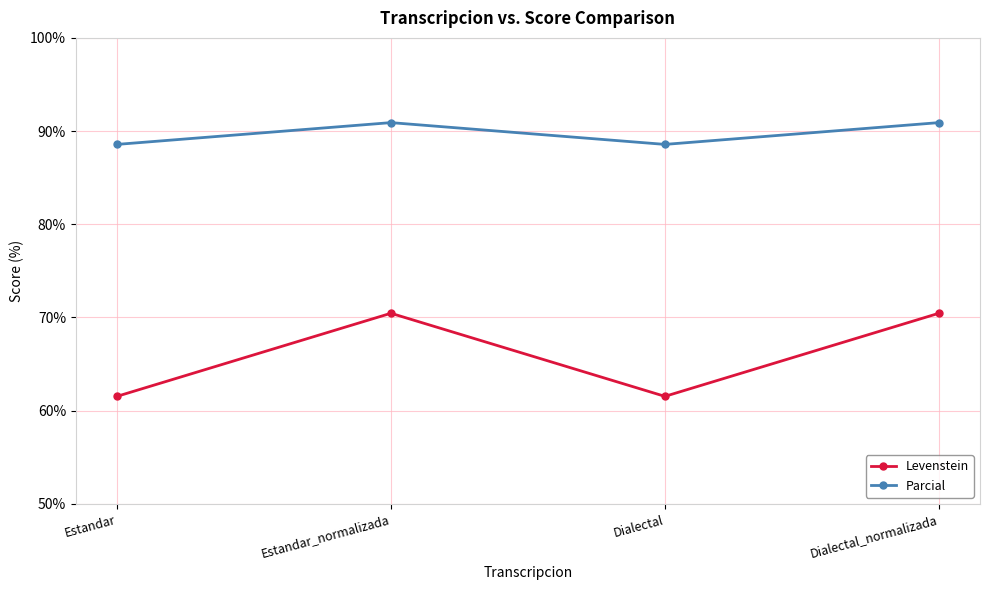

What is the difference between the maximum and minimum values in the Parcial series?

2.3